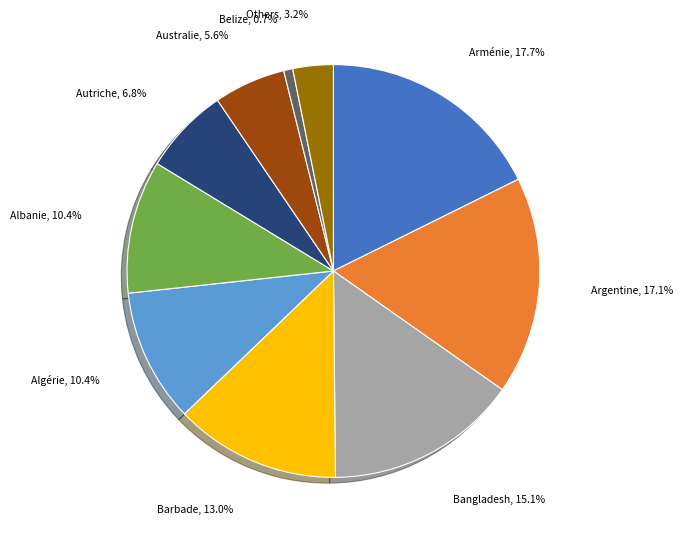

Is there any slice that represents more than half of the pie?

No